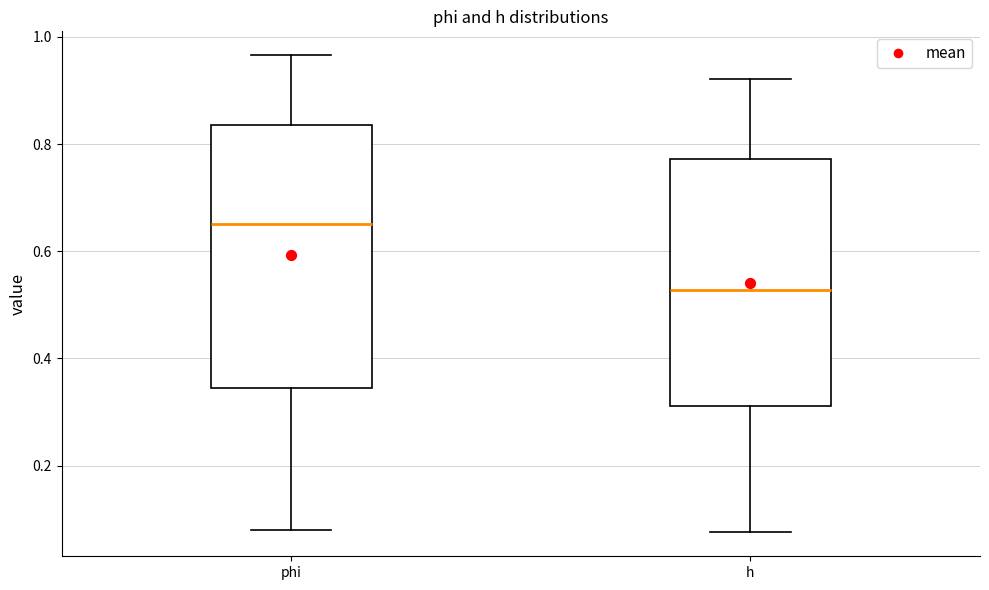

Reading left to right, transcribe this box plot: for each box, give where its median line is, the range the box spans, and where its two whiskers end, as read against the y-axis. The values are not printed on the chart, so give them approximately, as read against the axis.

phi: median 0.66, box 0.34 to 0.84, whiskers 0.08 to 0.96
h: median 0.52, box 0.32 to 0.78, whiskers 0.08 to 0.92